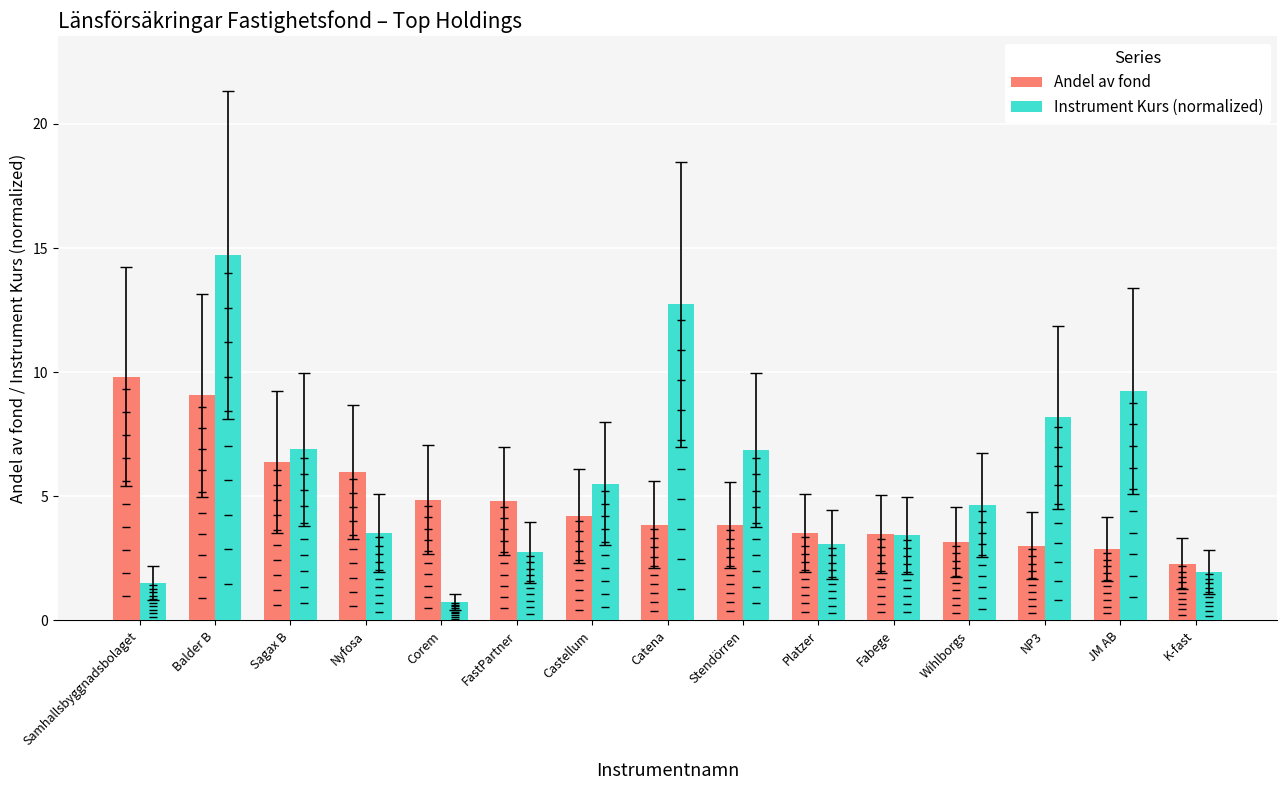

Which series changed the most between FastPartner and Castellum?

Instrument Kurs (normalized)